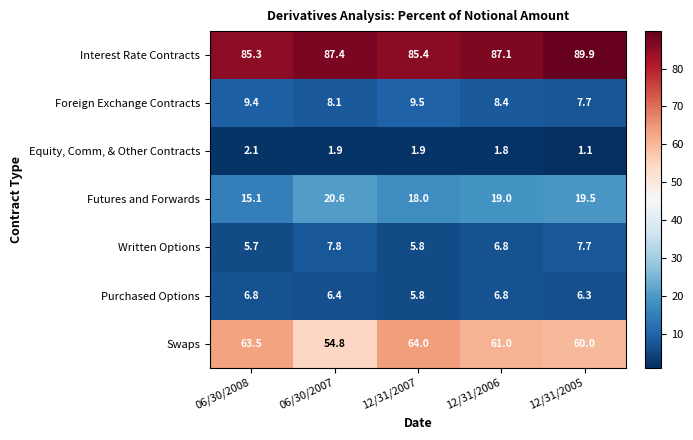

Where does the Interest Rate Contracts series first go above 87?

06/30/2007